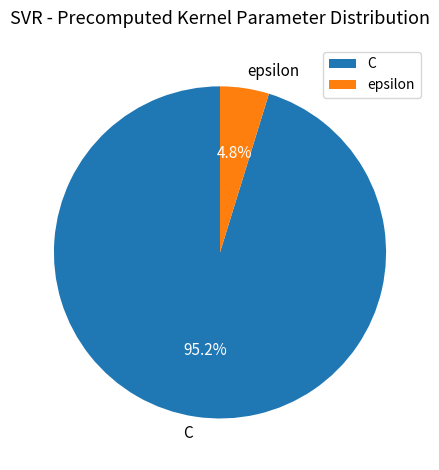

Rank the categories by value from lowest to highest.

epsilon, C